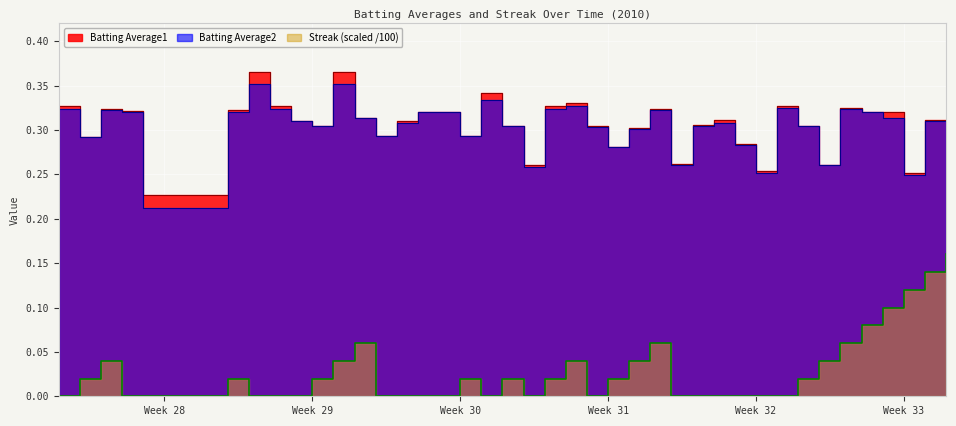

Reading right to left, extract all data points from this chart.

Batting Average1: 0.3	0.3	0.3	0.3	0.3	0.3	0.3	0.3	0.3	0.3	0.3	0.3	0.3	0.3	0.3	0.3	0.3	0.3	0.3	0.3	0.3	0.3	0.3	0.3	0.3	0.3	0.3	0.3	0.3	0.4	0.3	0.3	0.3	0.4	0.3	0.2	0.3	0.3	0.3	0.3
Batting Average2: 0.3	0.3	0.2	0.3	0.3	0.3	0.3	0.3	0.3	0.3	0.3	0.3	0.3	0.3	0.3	0.3	0.3	0.3	0.3	0.3	0.3	0.3	0.3	0.3	0.3	0.3	0.3	0.3	0.3	0.4	0.3	0.3	0.3	0.4	0.3	0.2	0.3	0.3	0.3	0.3
Streak: 0.2	0.1	0.1	0.1	0.1	0.1	0.0	0.0	0.0	0.0	0.0	0.0	0.0	0.0	0.1	0.0	0.0	0.0	0.0	0.0	0.0	0.0	0.0	0.0	0.0	0.0	0.0	0.0	0.1	0.0	0.0	0.0	0.0	0.0	0.0	0.0	0.0	0.0	0.0	0.0